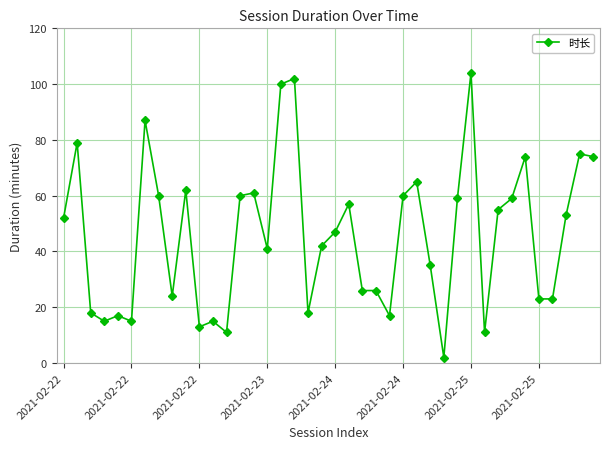

What is the difference between the maximum and minimum values?

102